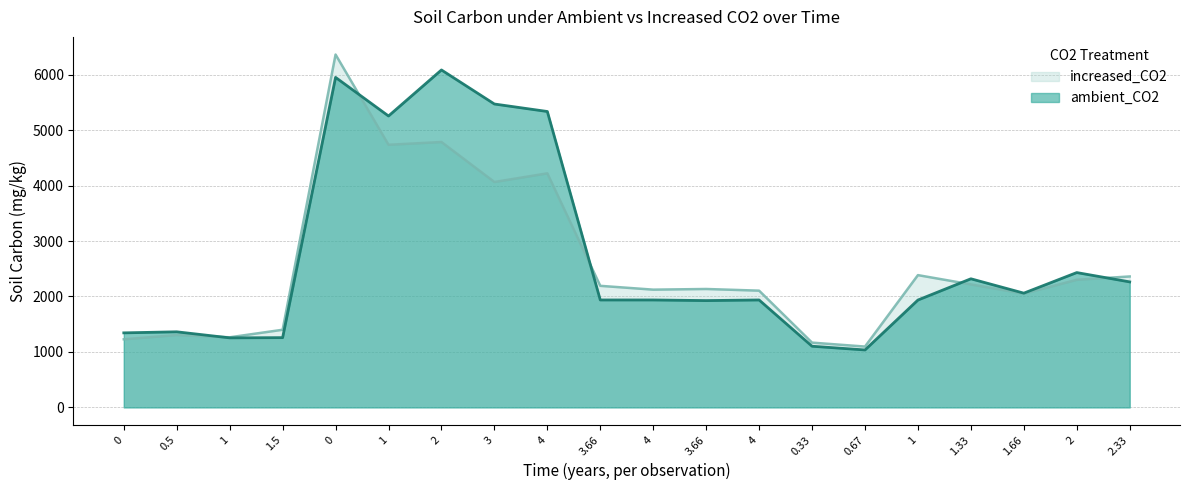

After their last crossing, which series has the higher values: ambient_CO2 or increased_CO2?

increased_CO2